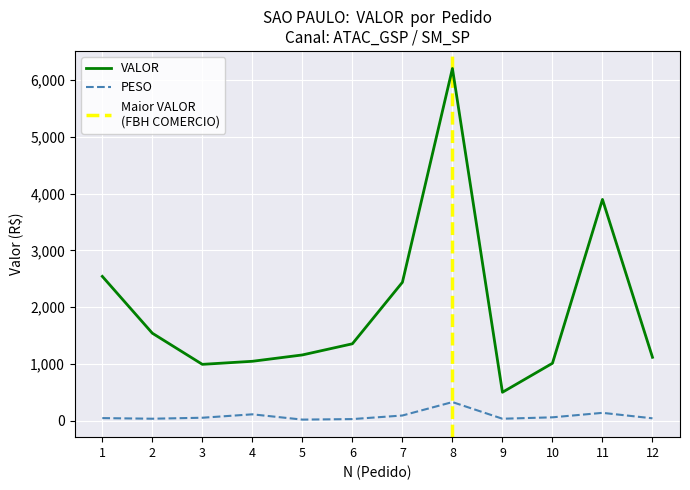

At which category does PESO reach its first local peak?

4